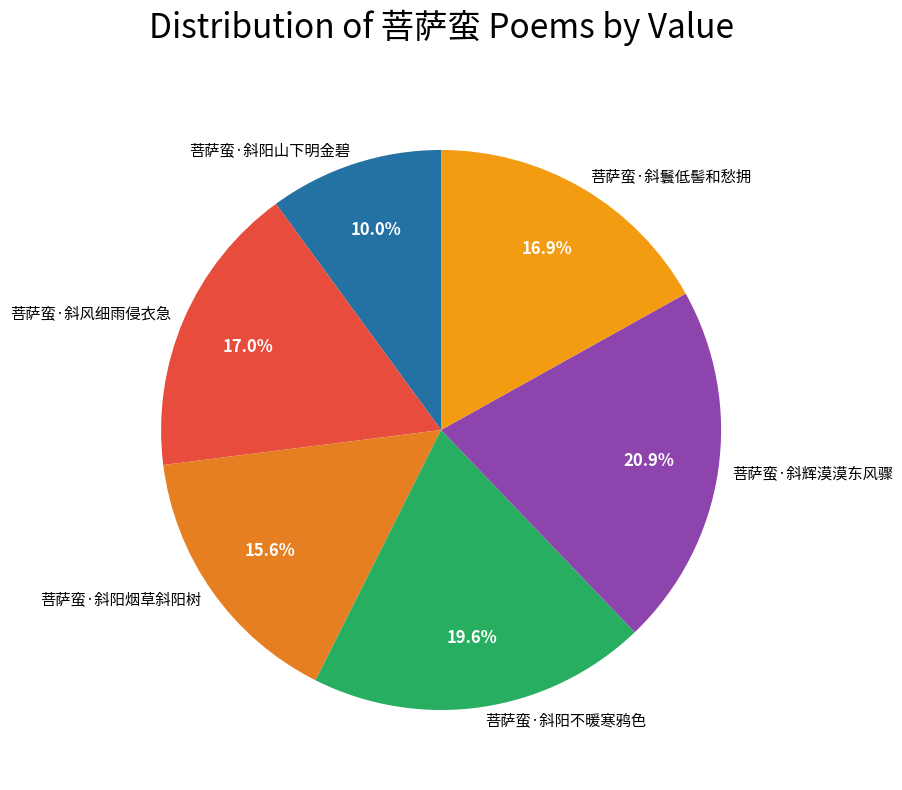

Does 菩萨蛮·斜辉漠漠东风骤 account for over 50% of the chart?

No